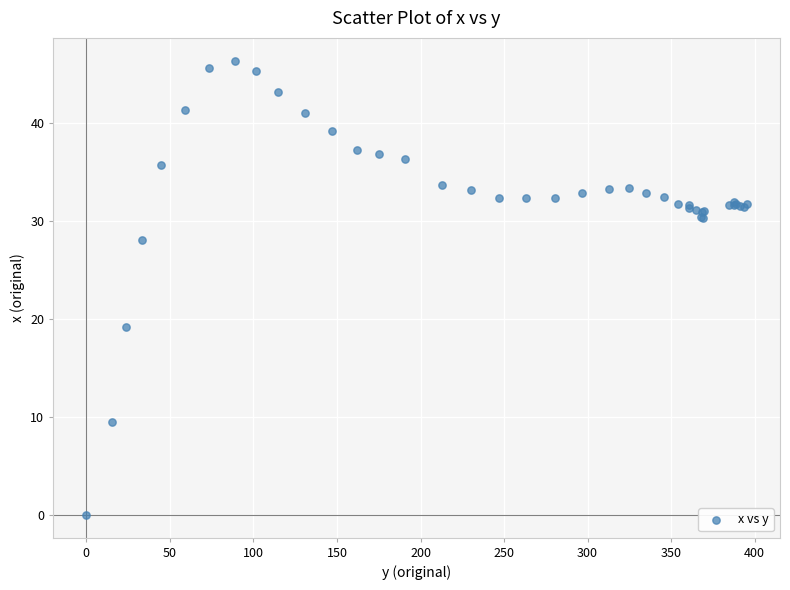

What Y value in the scatter plot is closest to 23?

19.2